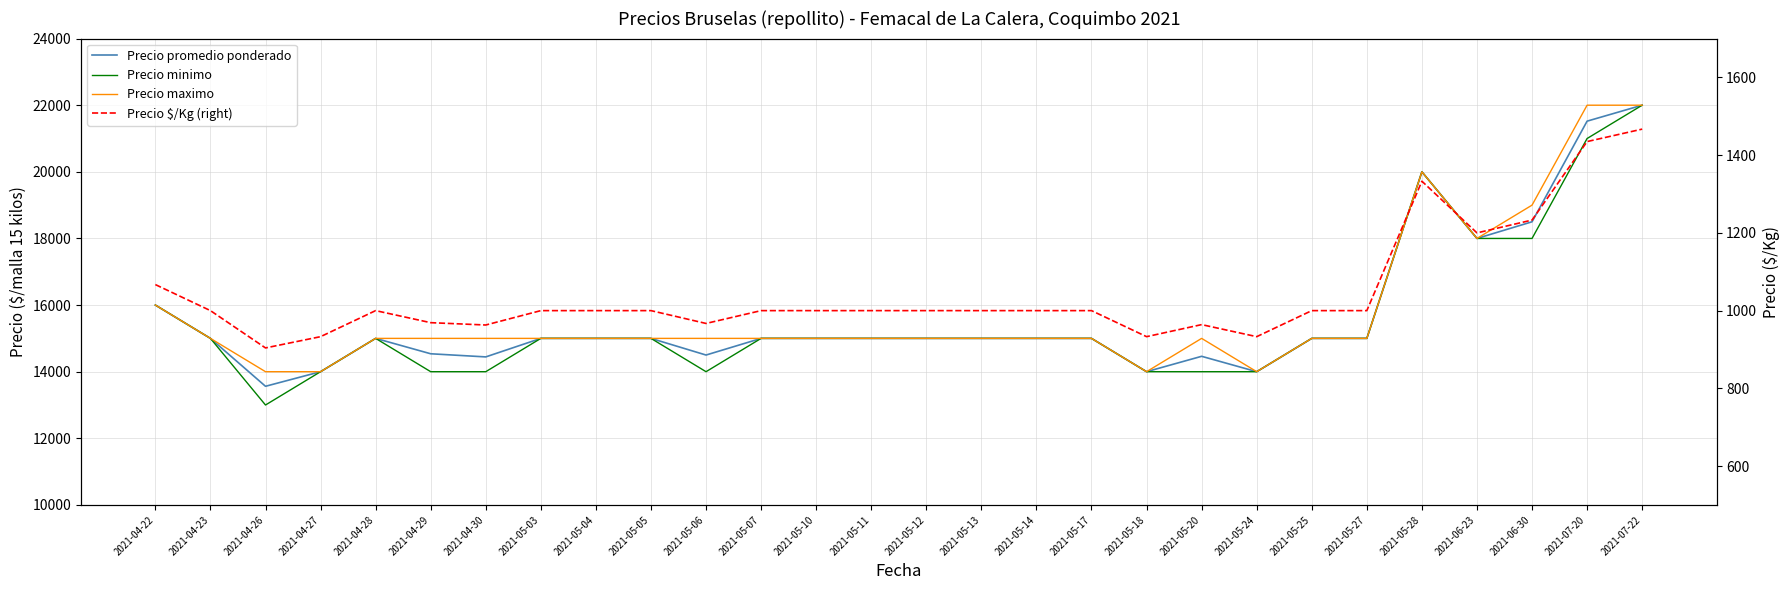

At which category does Precio promedio ponderado reach its first local valley?

2021-04-26